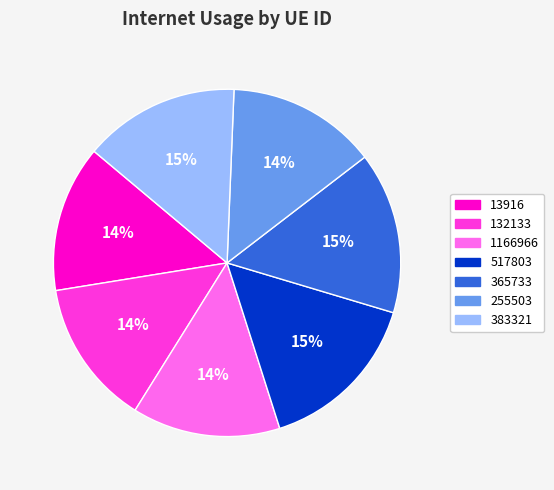

Do 517803 and 13916 together represent more than half of the pie?

No